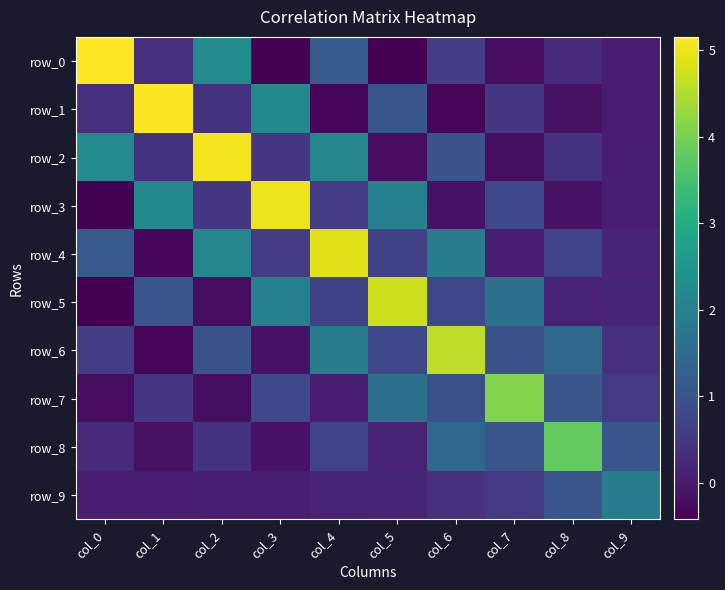

What is the difference between the maximum and minimum values in the row_6 series?

4.9